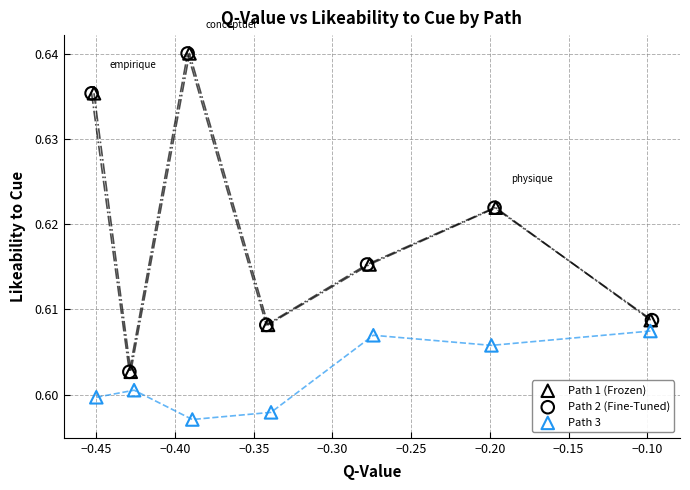

Which series reaches the minimum Y coordinate?

Path 3